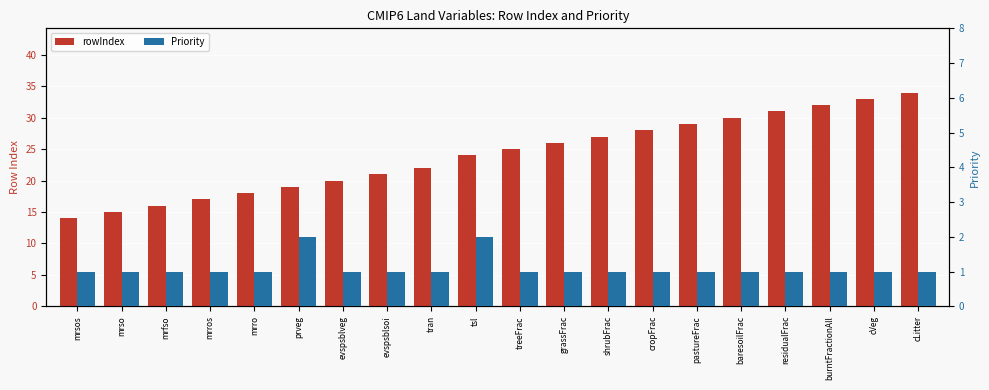

At cLitter, list the series in order from largest to smallest.

rowIndex, Priority